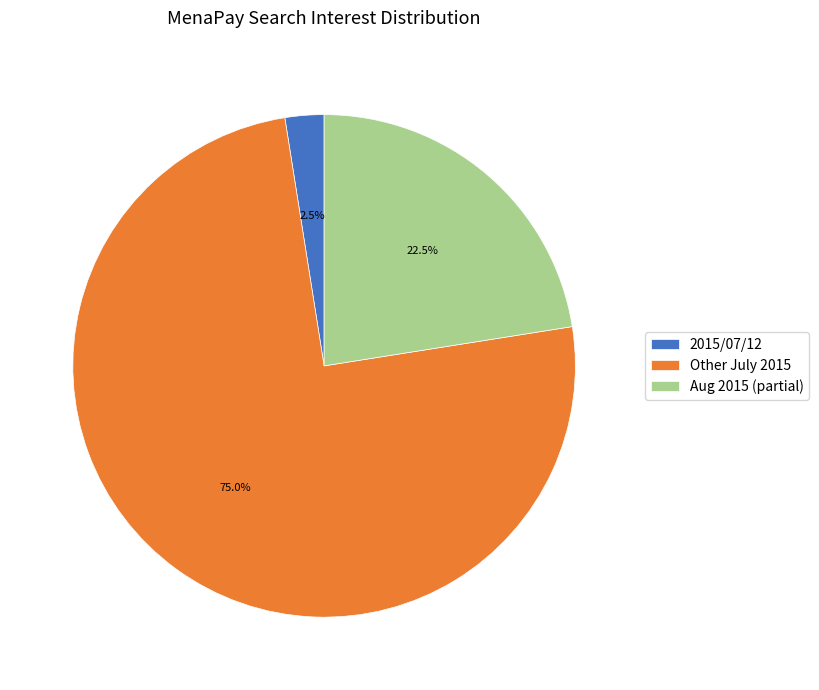

How many segments does this pie chart have?

3